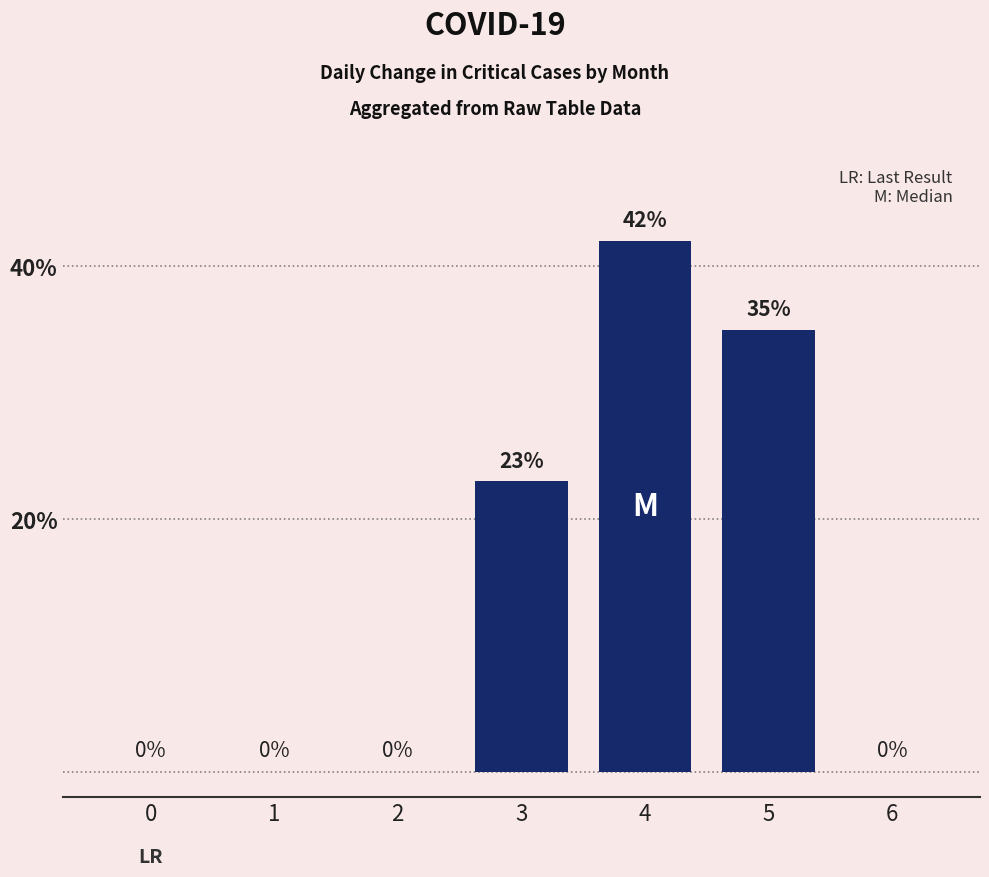

How many values are above zero?

3